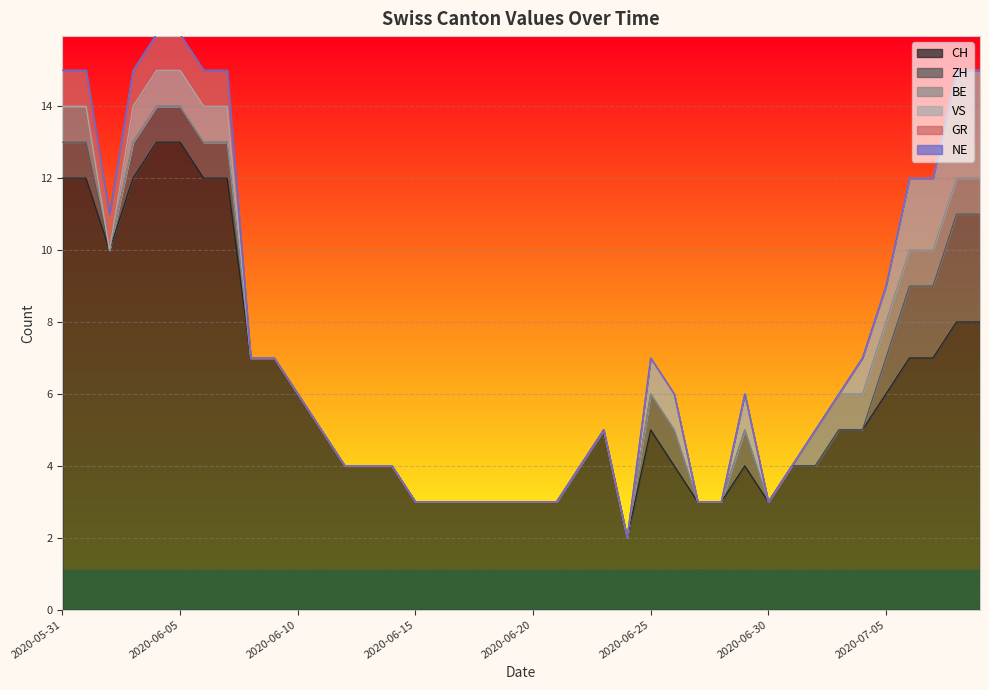

Reading left to right, transcribe all the data shown in this chart.

CH: 2020-05-31=12	2020-06-01=12	2020-06-02=10	2020-06-03=12	2020-06-04=13	2020-06-05=13	2020-06-06=12	2020-06-07=12	2020-06-08=7	2020-06-09=7	2020-06-10=6	2020-06-11=5	2020-06-12=4	2020-06-13=4	2020-06-14=4	2020-06-15=3	2020-06-16=3	2020-06-17=3	2020-06-18=3	2020-06-19=3	2020-06-20=3	2020-06-21=3	2020-06-22=4	2020-06-23=5	2020-06-24=2	2020-06-25=5	2020-06-26=4	2020-06-27=3	2020-06-28=3	2020-06-29=4	2020-06-30=3	2020-07-01=4	2020-07-02=4	2020-07-03=5	2020-07-04=5	2020-07-05=6	2020-07-06=7	2020-07-07=7	2020-07-08=8	2020-07-09=8
ZH: 2020-05-31=1	2020-06-01=1	2020-06-02=0	2020-06-03=1	2020-06-04=1	2020-06-05=1	2020-06-06=1	2020-06-07=1	2020-06-08=0	2020-06-09=0	2020-06-10=0	2020-06-11=0	2020-06-12=0	2020-06-13=0	2020-06-14=0	2020-06-15=0	2020-06-16=0	2020-06-17=0	2020-06-18=0	2020-06-19=0	2020-06-20=0	2020-06-21=0	2020-06-22=0	2020-06-23=0	2020-06-24=0	2020-06-25=1	2020-06-26=1	2020-06-27=0	2020-06-28=0	2020-06-29=1	2020-06-30=0	2020-07-01=0	2020-07-02=0	2020-07-03=0	2020-07-04=0	2020-07-05=1	2020-07-06=2	2020-07-07=2	2020-07-08=3	2020-07-09=3
BE: 2020-05-31=1	2020-06-01=1	2020-06-02=0	2020-06-03=0	2020-06-04=0	2020-06-05=0	2020-06-06=0	2020-06-07=0	2020-06-08=0	2020-06-09=0	2020-06-10=0	2020-06-11=0	2020-06-12=0	2020-06-13=0	2020-06-14=0	2020-06-15=0	2020-06-16=0	2020-06-17=0	2020-06-18=0	2020-06-19=0	2020-06-20=0	2020-06-21=0	2020-06-22=0	2020-06-23=0	2020-06-24=0	2020-06-25=0	2020-06-26=0	2020-06-27=0	2020-06-28=0	2020-06-29=0	2020-06-30=0	2020-07-01=0	2020-07-02=1	2020-07-03=1	2020-07-04=1	2020-07-05=1	2020-07-06=1	2020-07-07=1	2020-07-08=1	2020-07-09=1
VS: 2020-05-31=0	2020-06-01=0	2020-06-02=0	2020-06-03=1	2020-06-04=1	2020-06-05=1	2020-06-06=1	2020-06-07=1	2020-06-08=0	2020-06-09=0	2020-06-10=0	2020-06-11=0	2020-06-12=0	2020-06-13=0	2020-06-14=0	2020-06-15=0	2020-06-16=0	2020-06-17=0	2020-06-18=0	2020-06-19=0	2020-06-20=0	2020-06-21=0	2020-06-22=0	2020-06-23=0	2020-06-24=0	2020-06-25=1	2020-06-26=1	2020-06-27=0	2020-06-28=0	2020-06-29=1	2020-06-30=0	2020-07-01=0	2020-07-02=0	2020-07-03=0	2020-07-04=1	2020-07-05=1	2020-07-06=2	2020-07-07=2	2020-07-08=3	2020-07-09=3
GR: 2020-05-31=1	2020-06-01=1	2020-06-02=1	2020-06-03=1	2020-06-04=1	2020-06-05=1	2020-06-06=1	2020-06-07=1	2020-06-08=0	2020-06-09=0	2020-06-10=0	2020-06-11=0	2020-06-12=0	2020-06-13=0	2020-06-14=0	2020-06-15=0	2020-06-16=0	2020-06-17=0	2020-06-18=0	2020-06-19=0	2020-06-20=0	2020-06-21=0	2020-06-22=0	2020-06-23=0	2020-06-24=0	2020-06-25=0	2020-06-26=0	2020-06-27=0	2020-06-28=0	2020-06-29=0	2020-06-30=0	2020-07-01=0	2020-07-02=0	2020-07-03=0	2020-07-04=0	2020-07-05=0	2020-07-06=0	2020-07-07=0	2020-07-08=0	2020-07-09=0
NE: 2020-05-31=0	2020-06-01=0	2020-06-02=0	2020-06-03=0	2020-06-04=0	2020-06-05=0	2020-06-06=0	2020-06-07=0	2020-06-08=0	2020-06-09=0	2020-06-10=0	2020-06-11=0	2020-06-12=0	2020-06-13=0	2020-06-14=0	2020-06-15=0	2020-06-16=0	2020-06-17=0	2020-06-18=0	2020-06-19=0	2020-06-20=0	2020-06-21=0	2020-06-22=0	2020-06-23=0	2020-06-24=0	2020-06-25=0	2020-06-26=0	2020-06-27=0	2020-06-28=0	2020-06-29=0	2020-06-30=0	2020-07-01=0	2020-07-02=0	2020-07-03=0	2020-07-04=0	2020-07-05=0	2020-07-06=0	2020-07-07=0	2020-07-08=0	2020-07-09=0